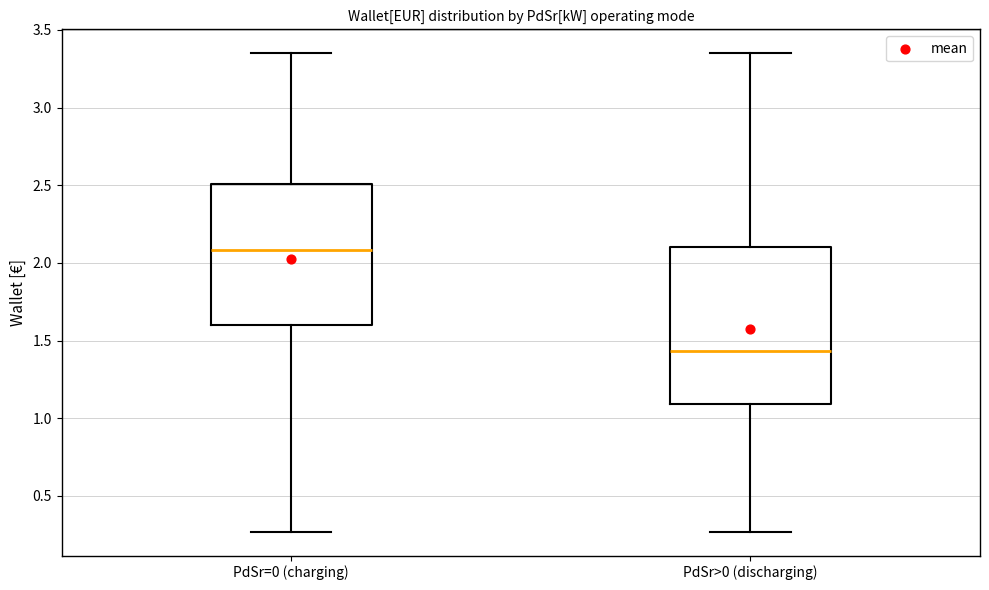

Which box's median line is the highest?

PdSr=0 (charging)